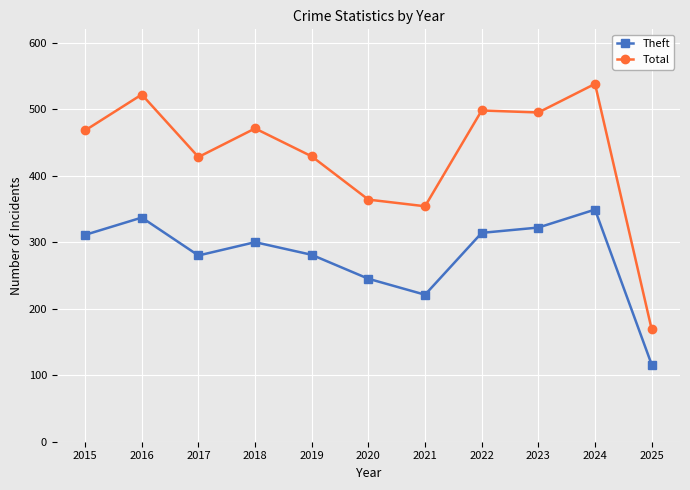

True or false: Theft and Total intersect in this chart.

False